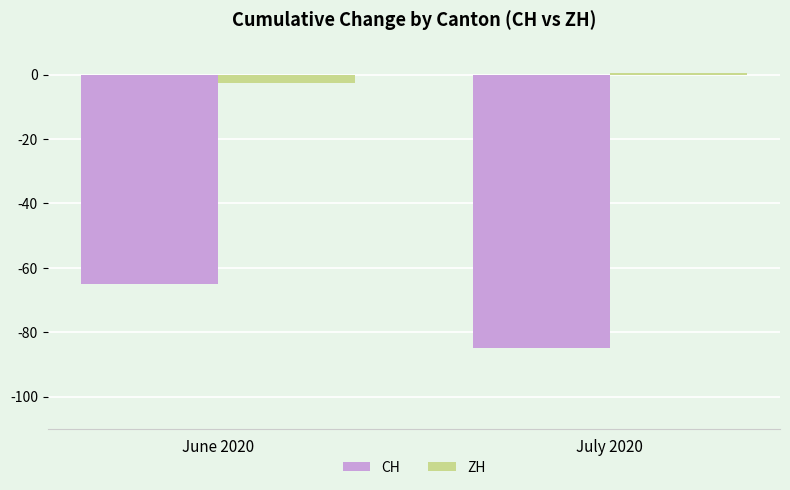

Which category has the highest value in the CH series?

June 2020